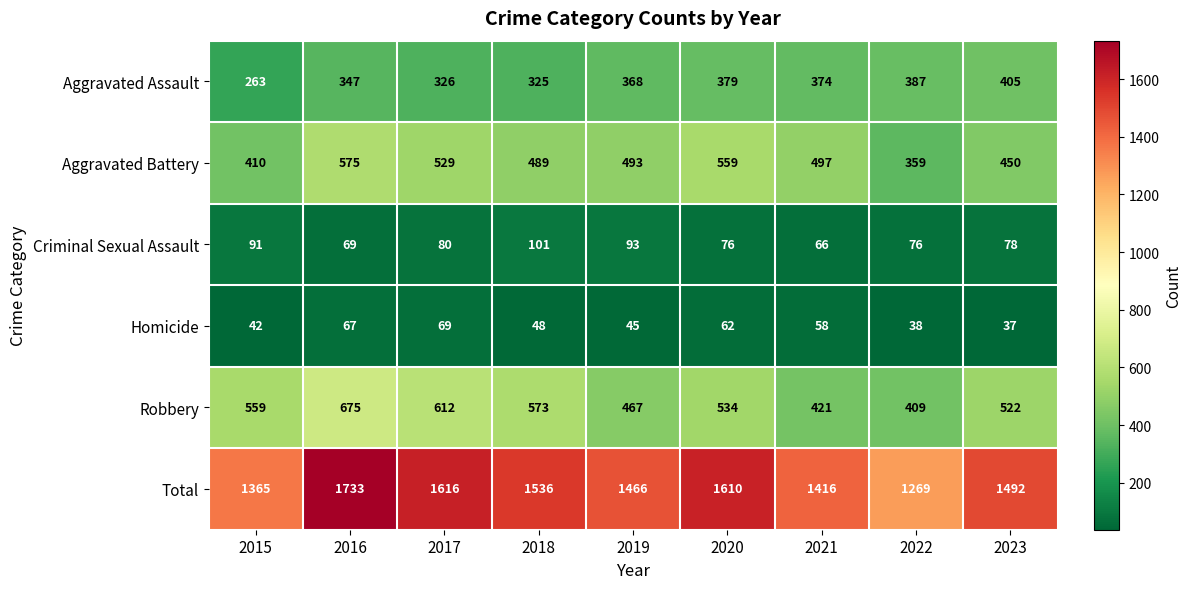

At 2016, list the series in order from largest to smallest.

Total, Robbery, Aggravated Battery, Aggravated Assault, Criminal Sexual Assault, Homicide